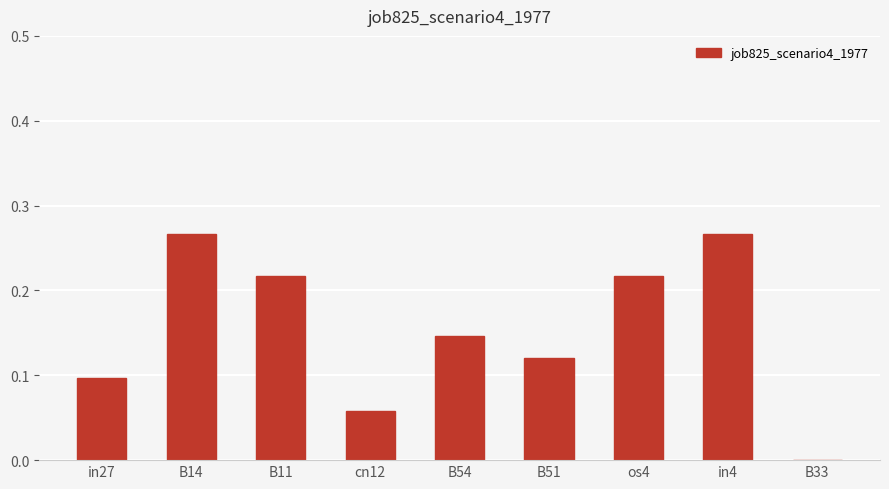

Which has a higher value, B11 or in27?

B11